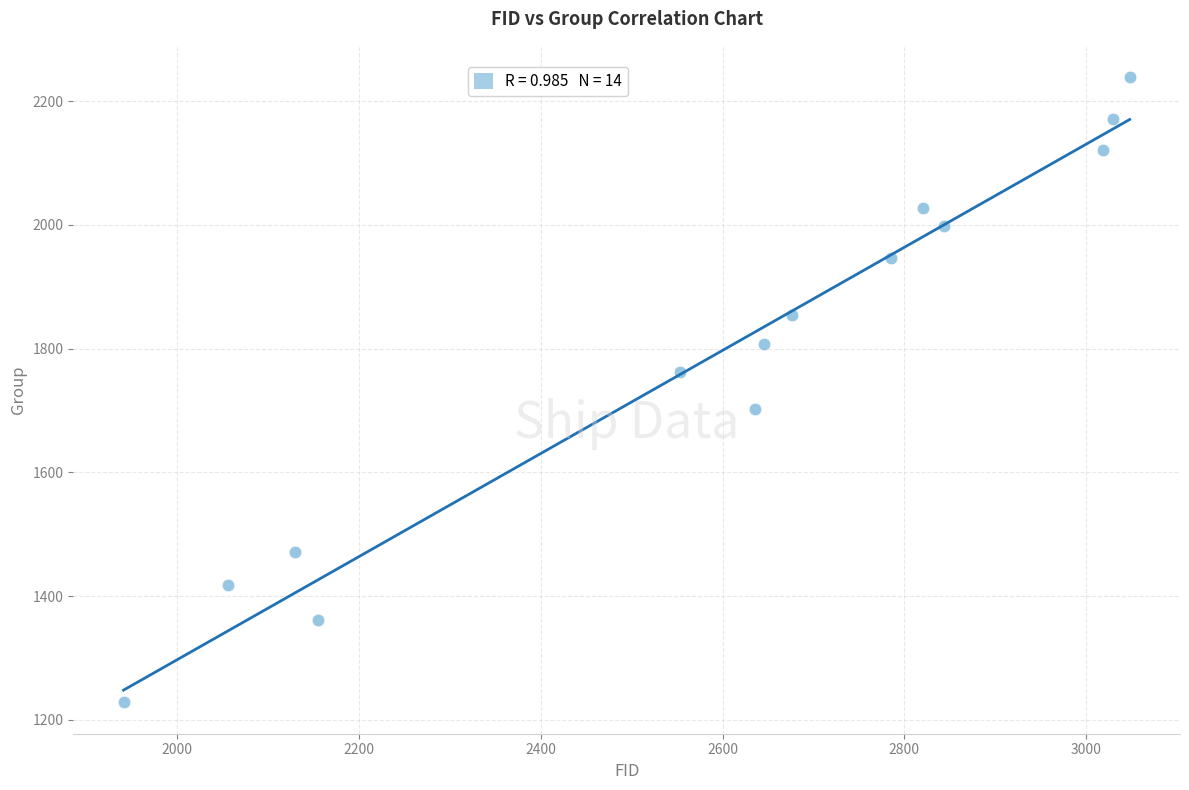

What is the range of Y values (max minus min)?

1011